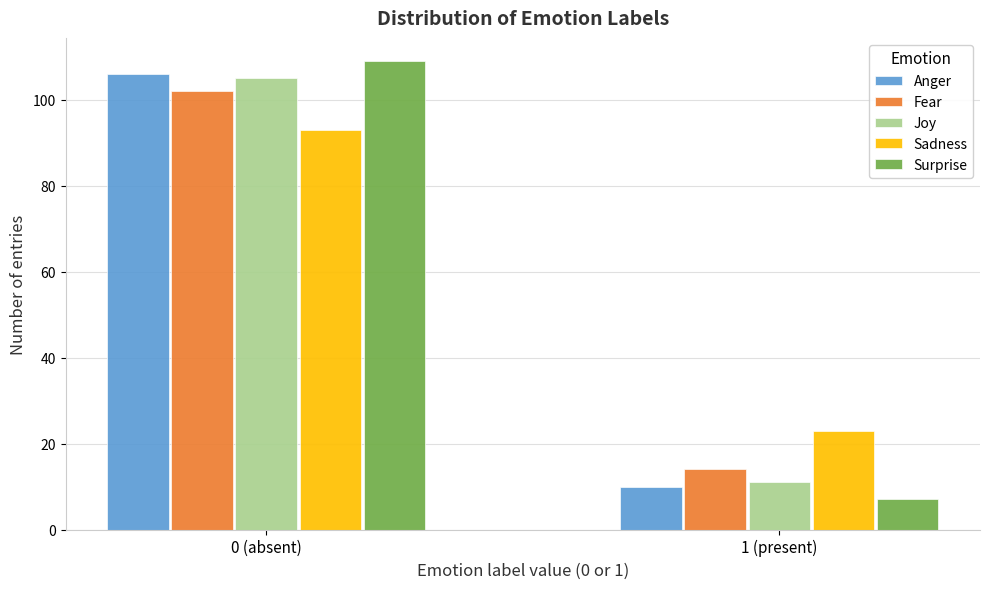

Reading left to right, what are all the values shown in this chart?

Anger: 0 (absent)=106	1 (present)=10
Fear: 0 (absent)=102	1 (present)=14
Joy: 0 (absent)=105	1 (present)=11
Sadness: 0 (absent)=93	1 (present)=23
Surprise: 0 (absent)=109	1 (present)=7